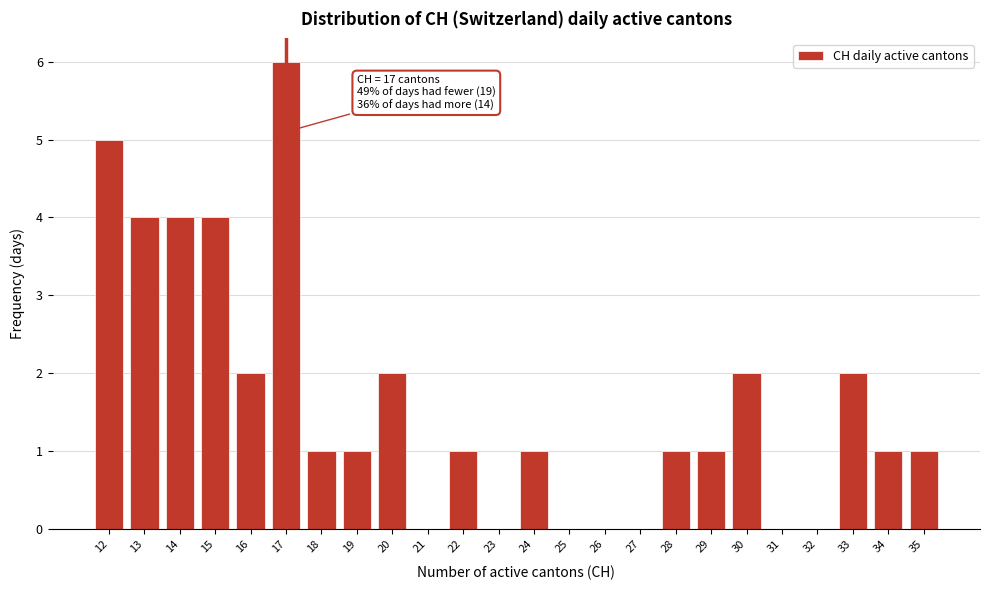

Reading right to left, extract all data points from this chart.

35=1	34=1	33=2	32=0	31=0	30=2	29=1	28=1	27=0	26=0	25=0	24=1	23=0	22=1	21=0	20=2	19=1	18=1	17=6	16=2	15=4	14=4	13=4	12=5